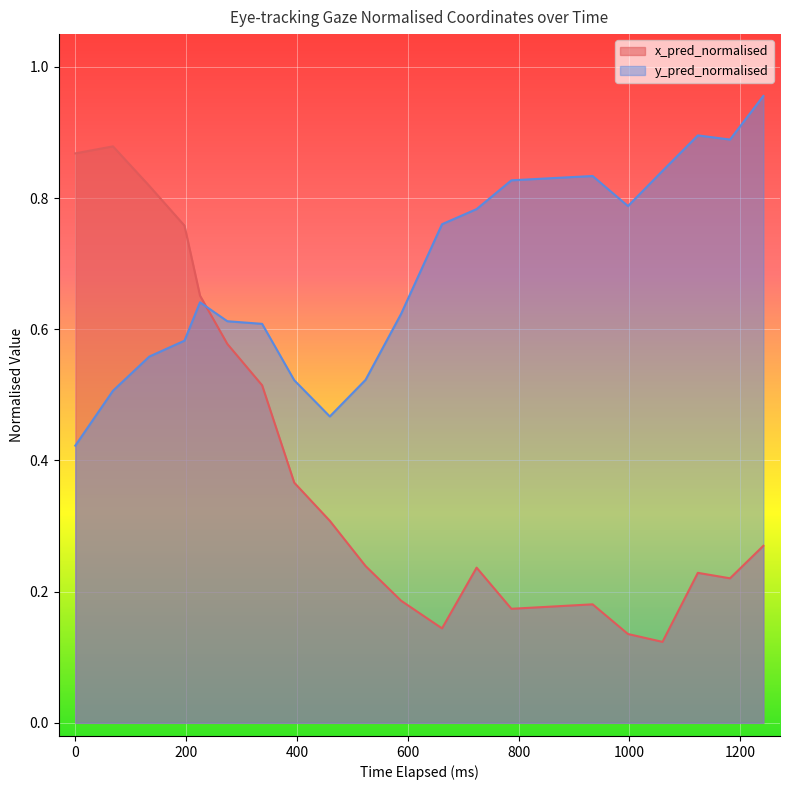

How many lines are shown in the chart?

2